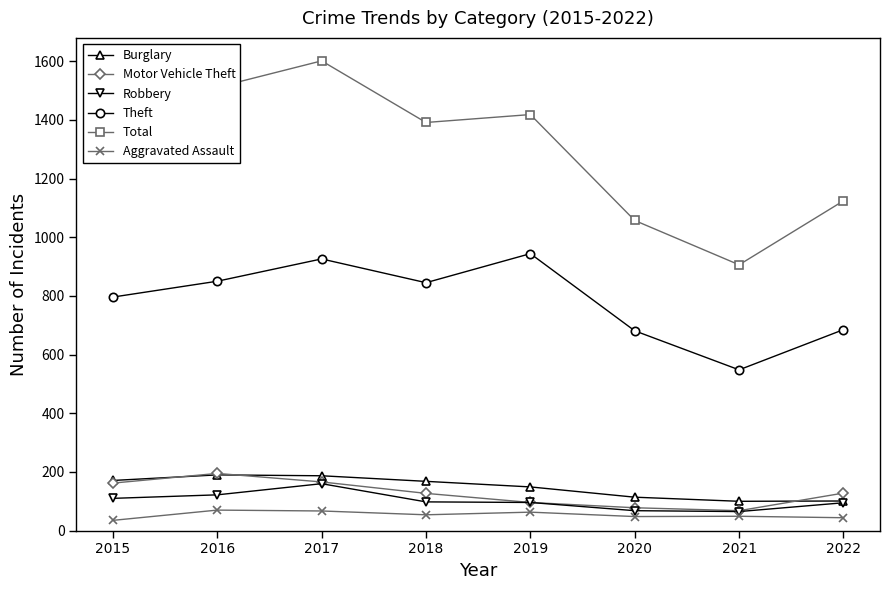

The Motor Vehicle Theft series shows 297 at 2017. True or false?

False